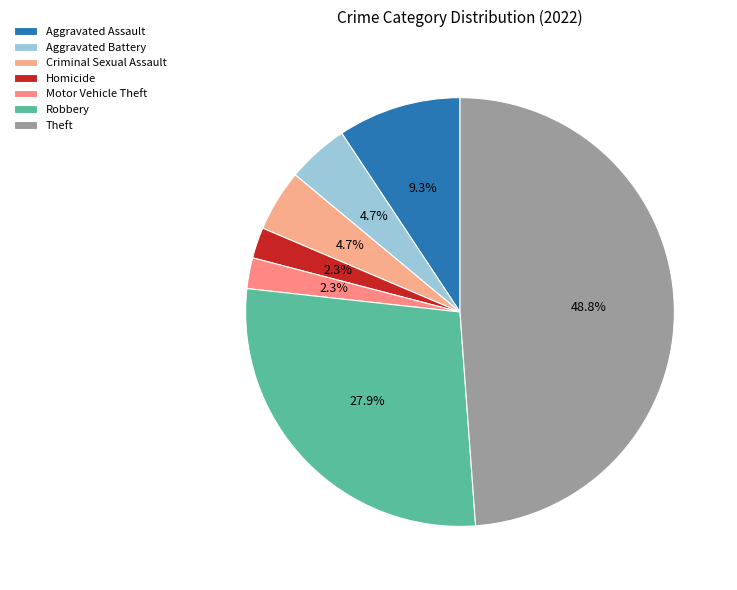

To the nearest percent, what is the difference between the largest and smallest slice percentages?

47%